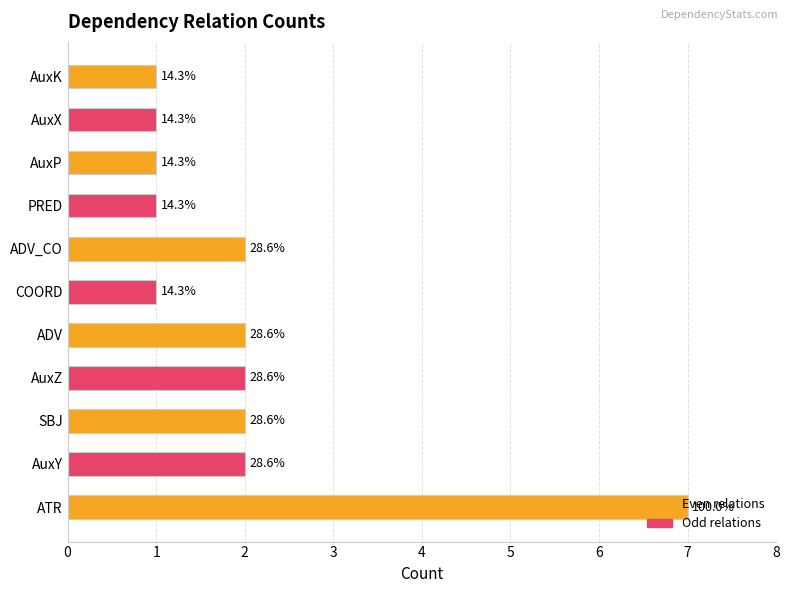

What is the average value?

2